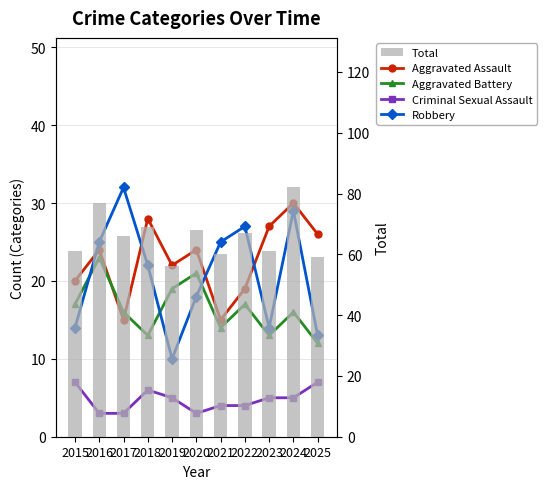

Which series has the largest total across all categories?

Total